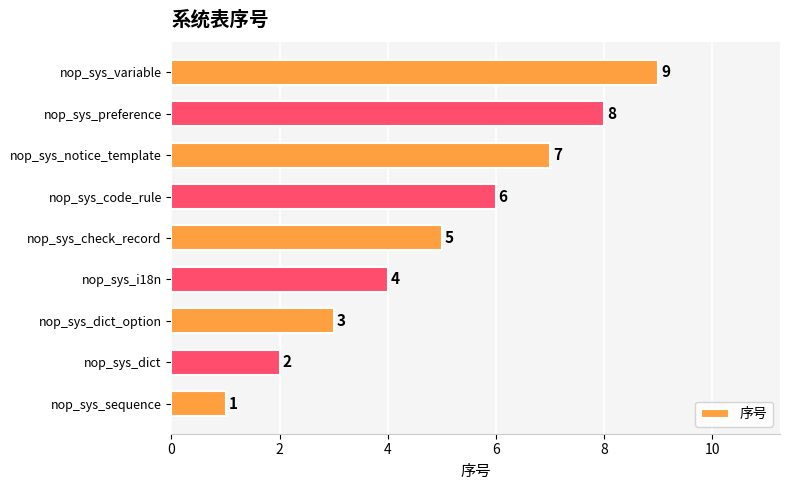

Does the chart contain any negative values?

No